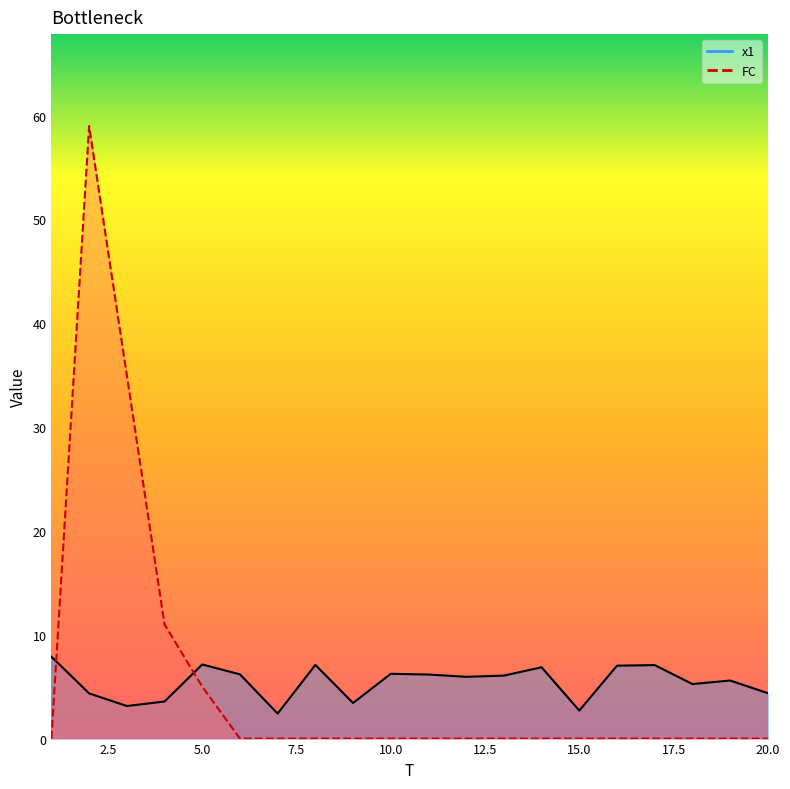

True or false: FC has a value of 0.0 at 7.

True